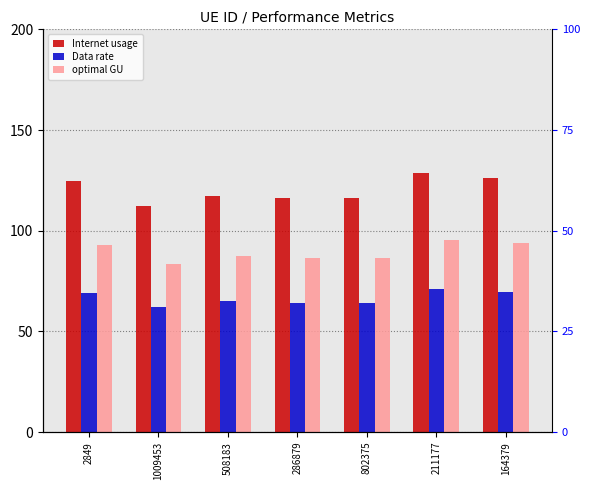

What are all the series names shown in the legend?

Internet usage, Data rate, optimal GU